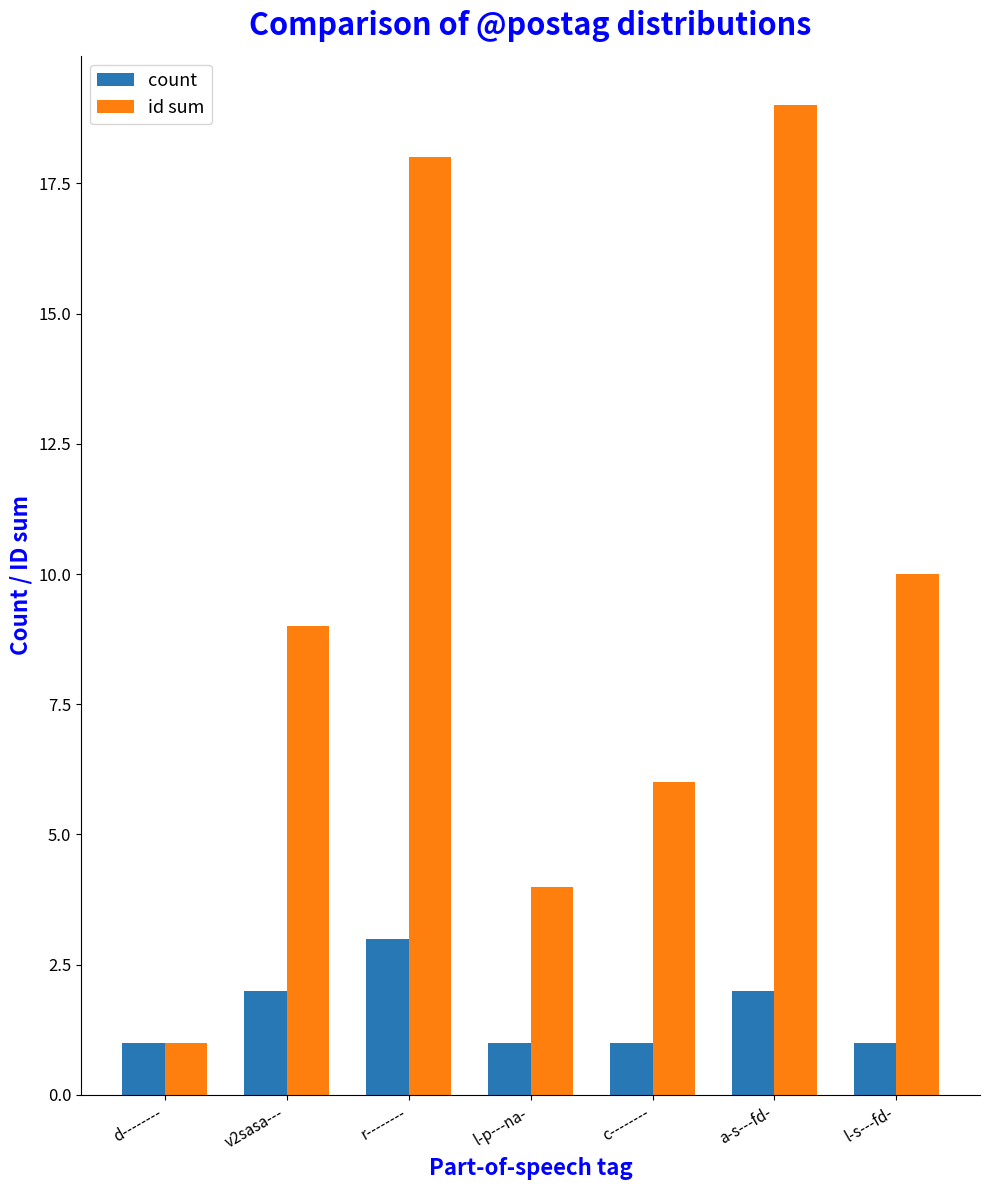

What is the value of the id sum bar at the 6th from the left?

19